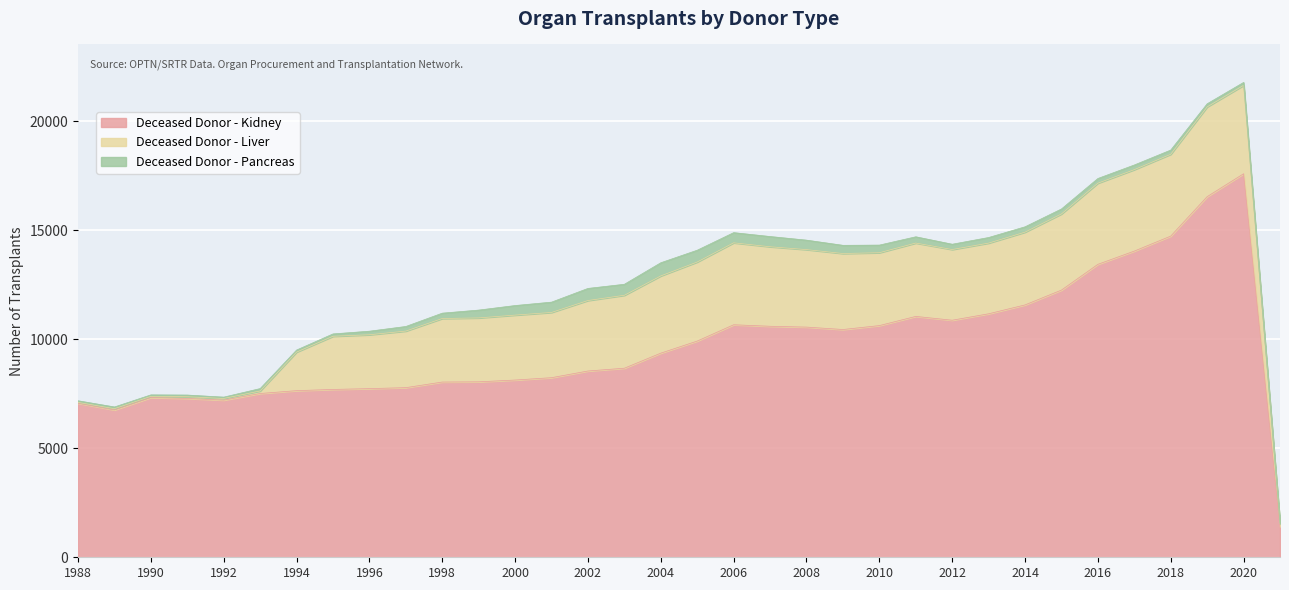

What are all the series names shown in the legend?

Deceased Donor - Kidney, Deceased Donor - Liver, Deceased Donor - Pancreas